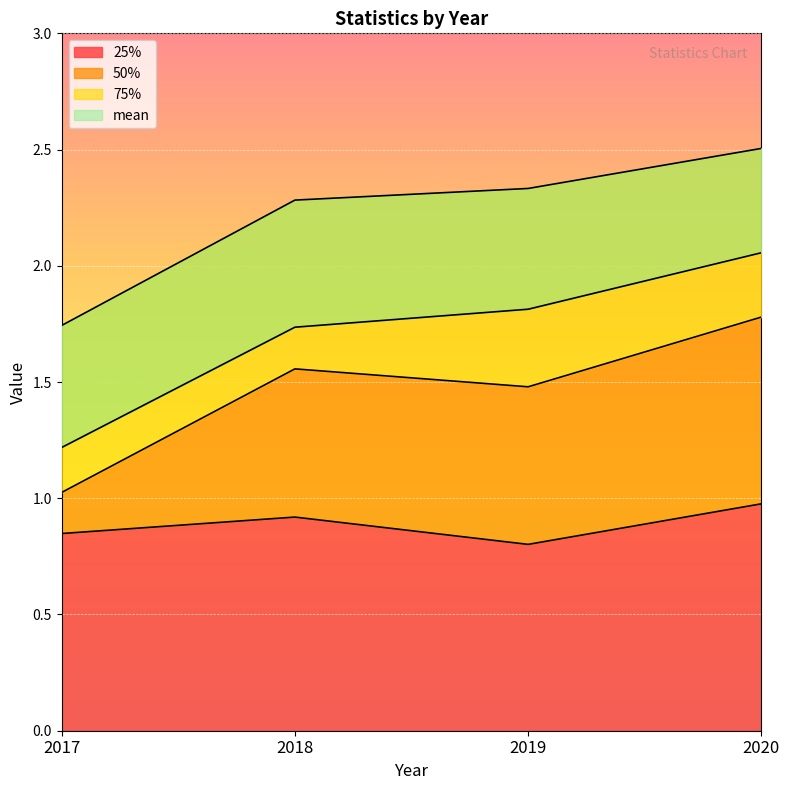

What are all the series names shown in the legend?

25%, 50%, 75%, mean